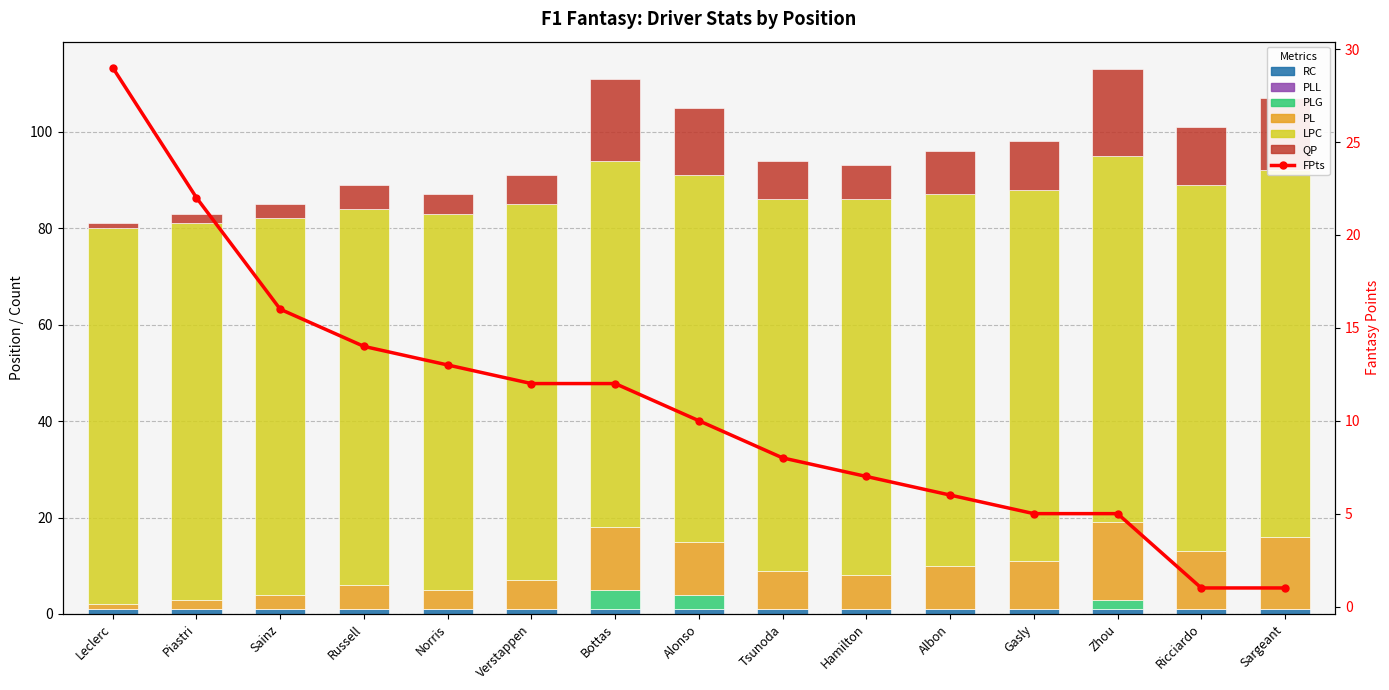

At which category does the chart reach its minimum across all series?

Leclerc